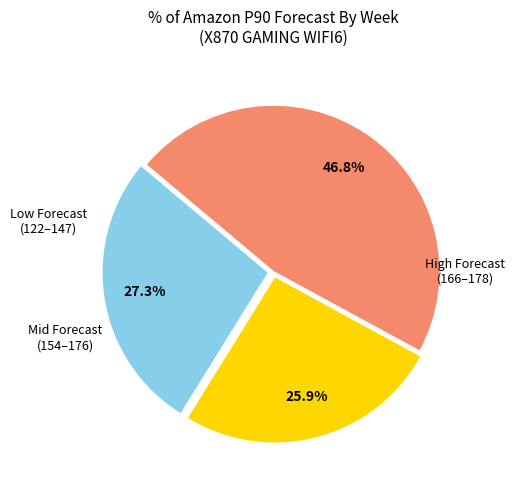

Does any single category account for the majority?

No